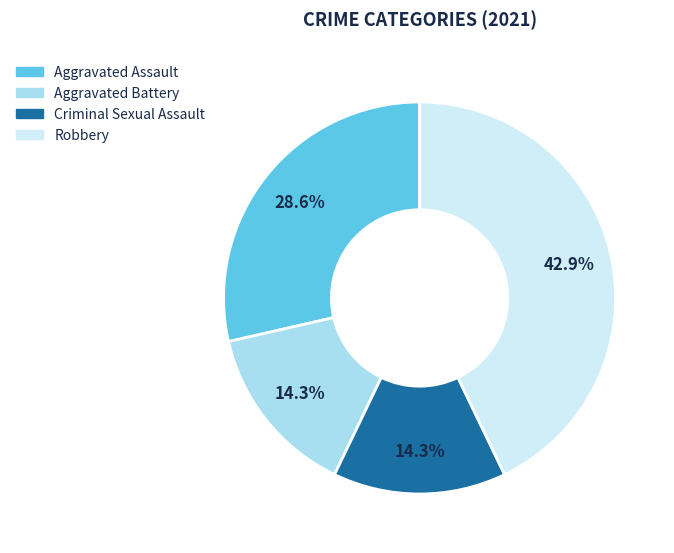

Count the number of slices in the pie.

4